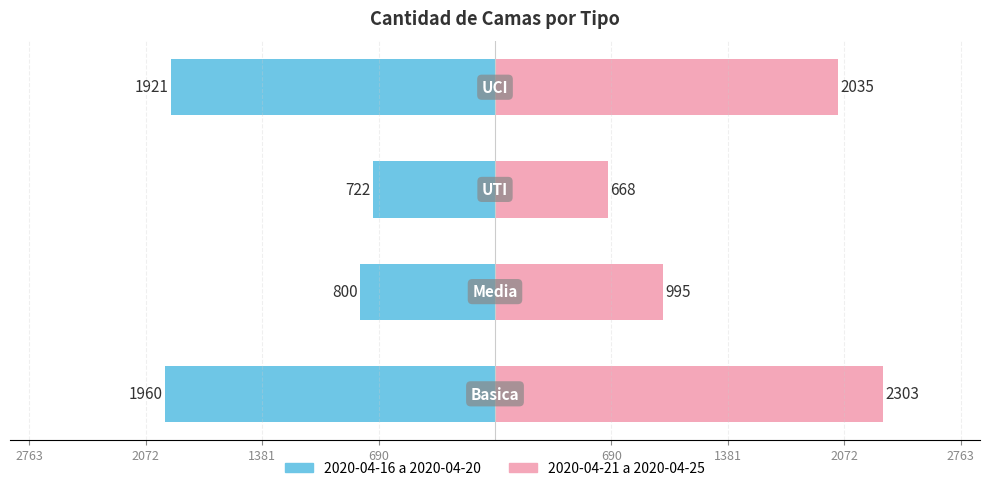

How many bars are there in total?

8